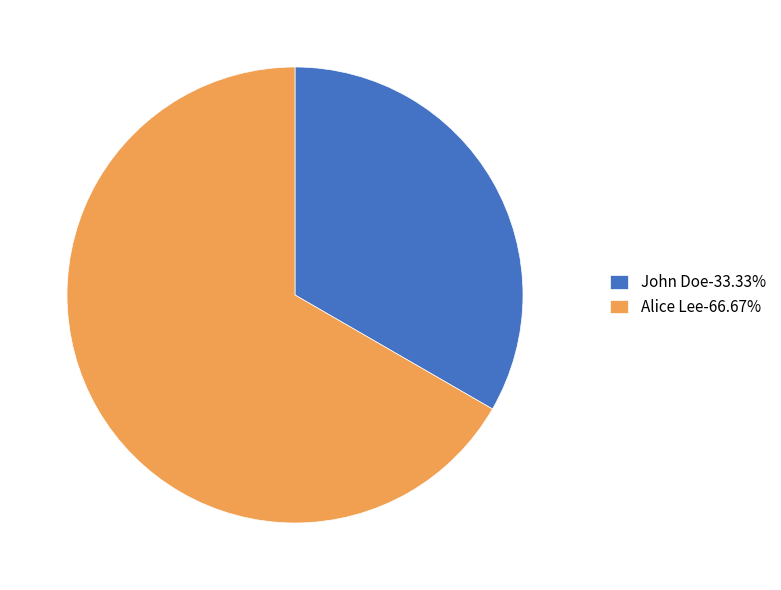

Do John Doe-33.33% and Alice Lee-66.67% together represent more than half of the pie?

Yes